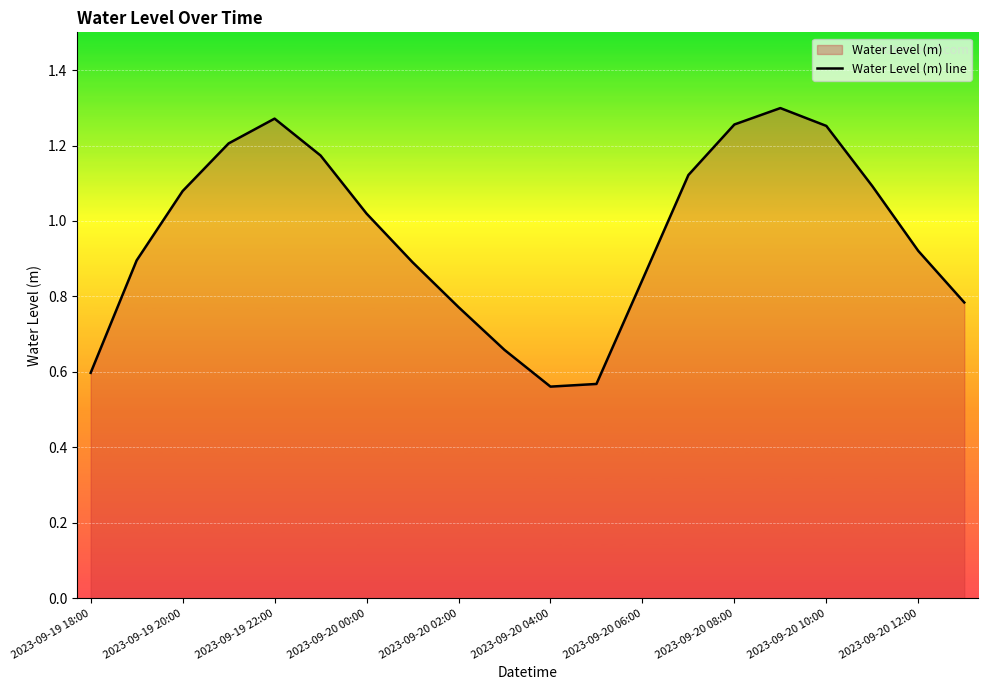

Where does the data first go above 1?

2023-09-19 20:00